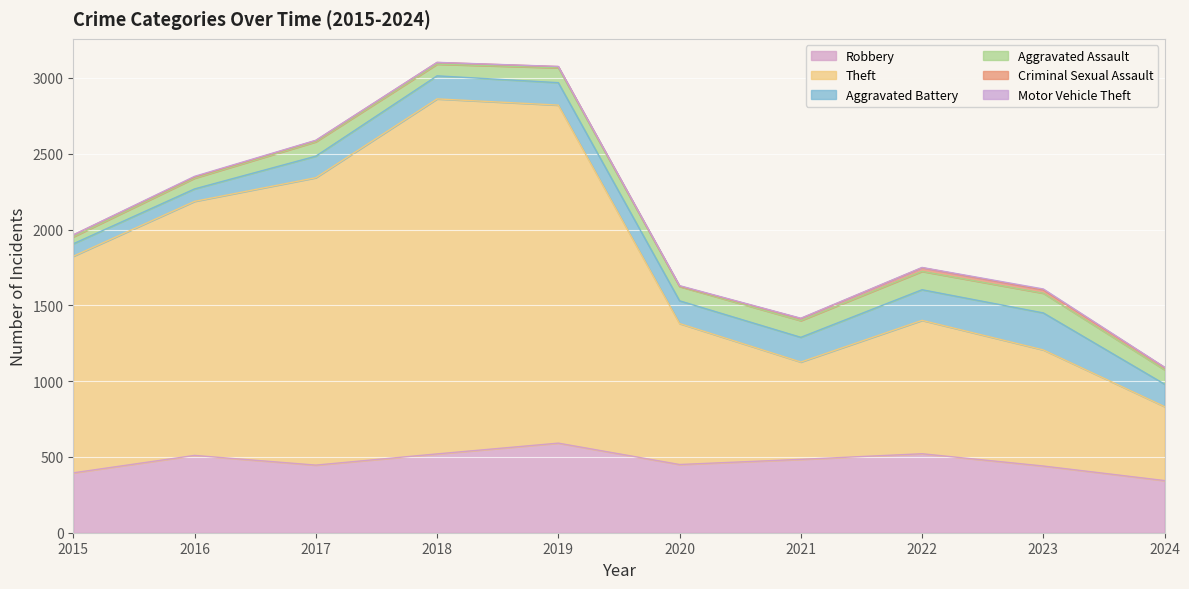

Count the Motor Vehicle Theft values in the range 1 to 3.

8